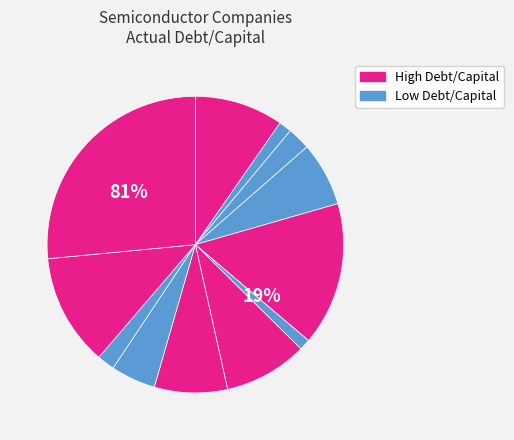

Does any single category account for the majority?

No